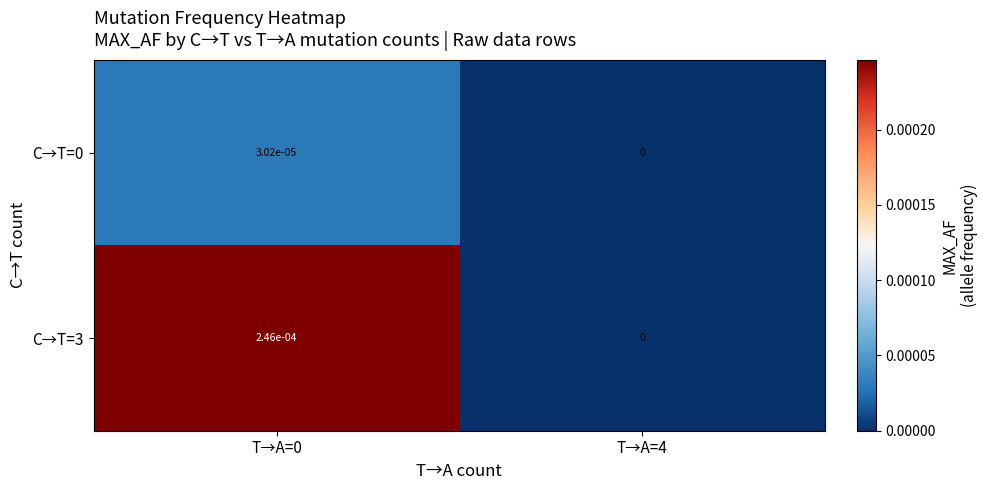

Is the value of C→T=3 at T→A=4 greater than the value of C→T=0 at T→A=0?

No